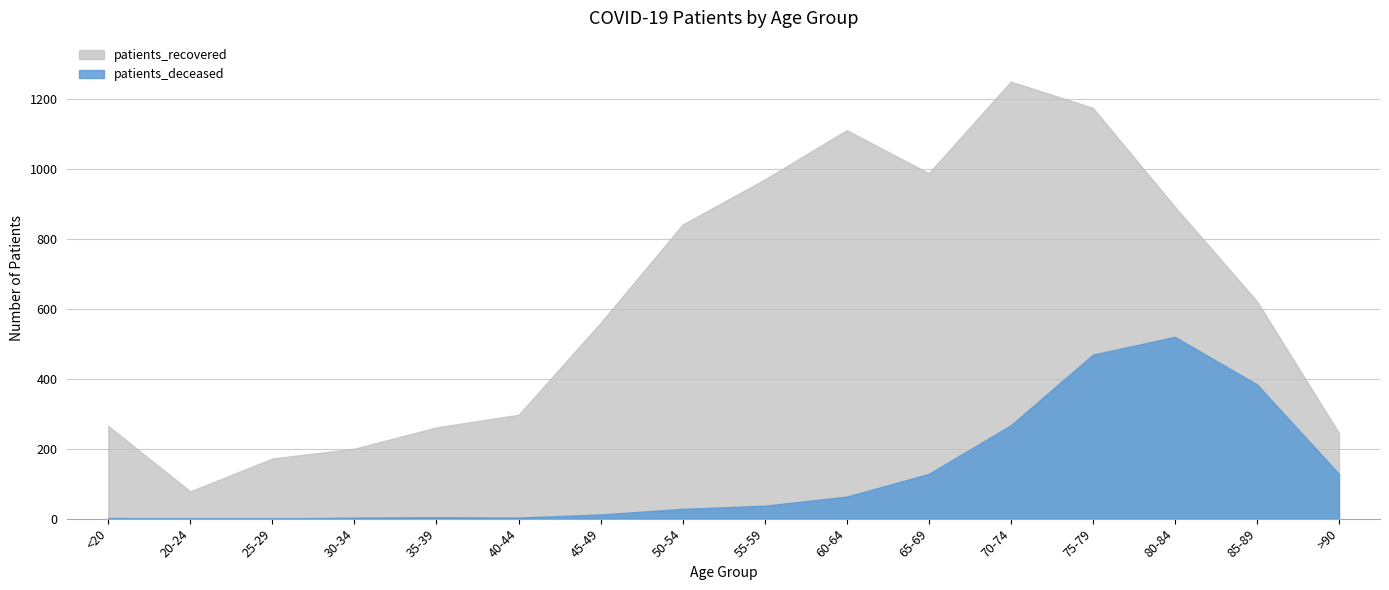

What is the sum of all patients_deceased values?

2048